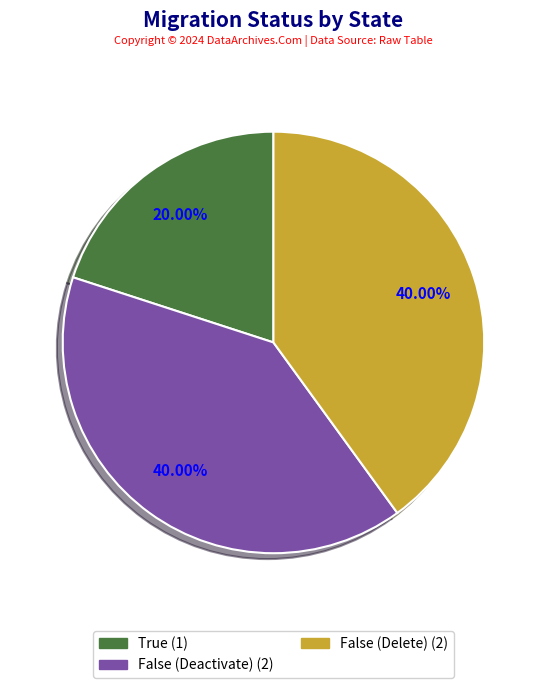

Is the sum of True and False (Delete) greater than half?

Yes